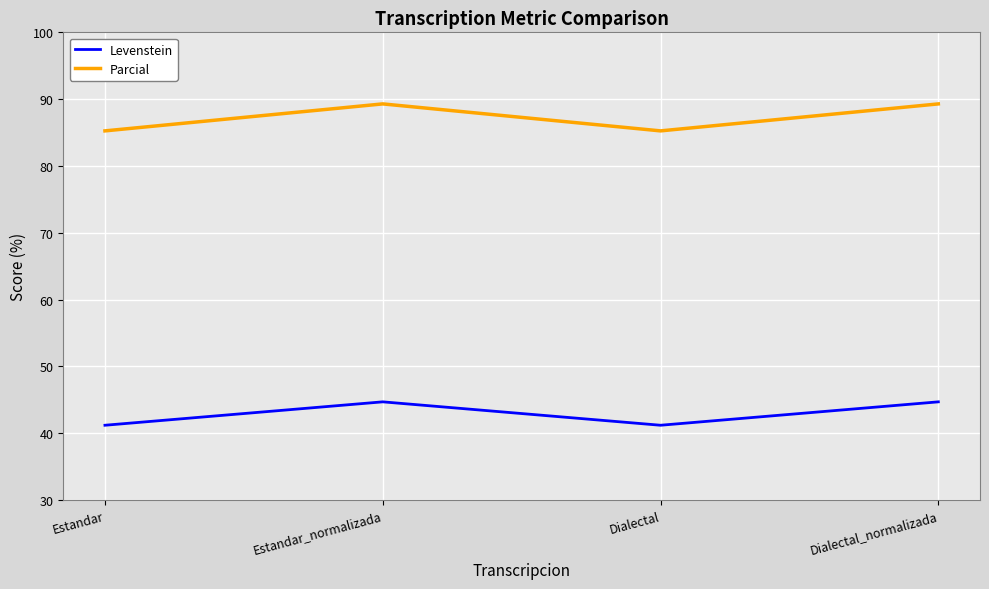

What position from the right is Estandar_normalizada?

3